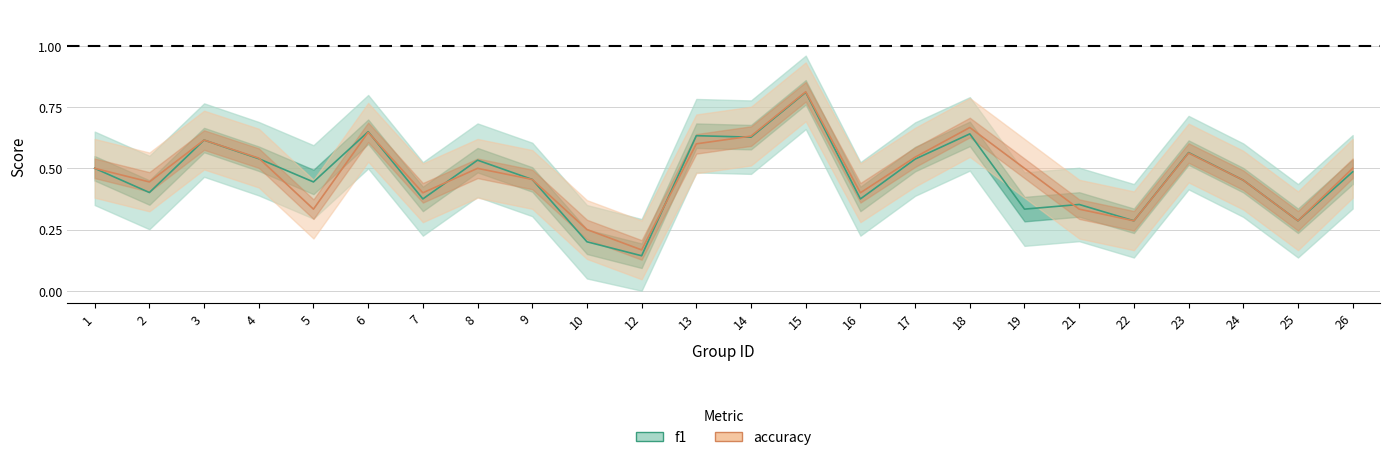

True or false: f1 and accuracy intersect in this chart.

True